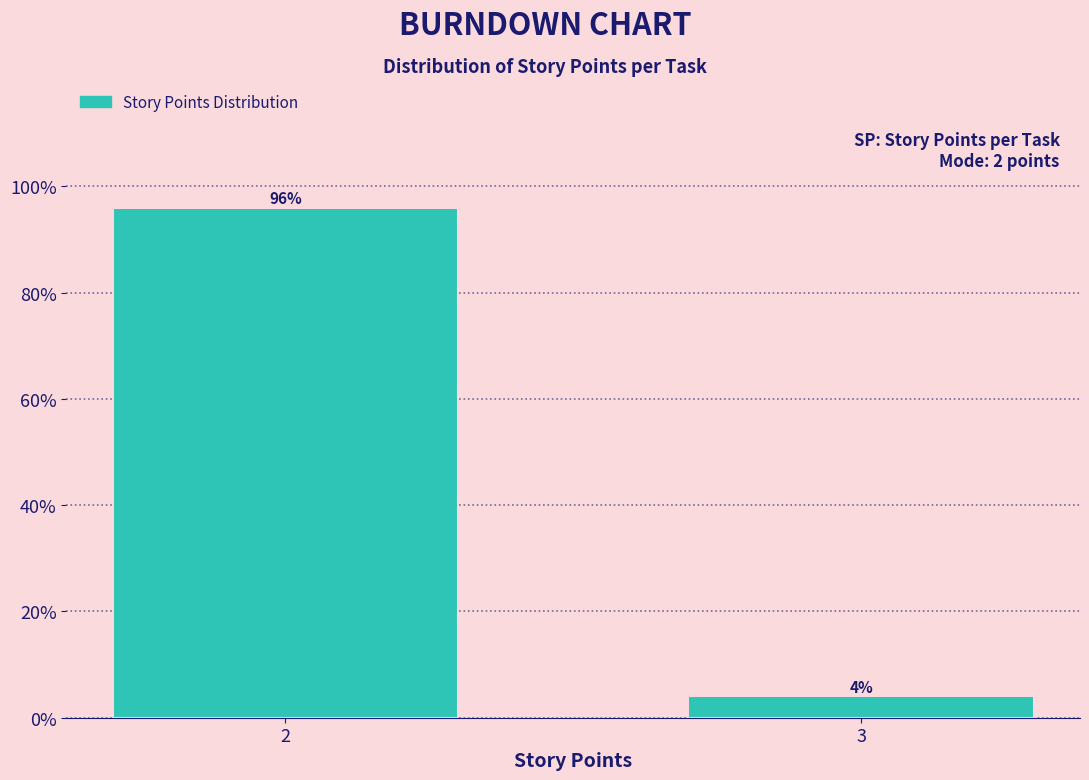

Reading left to right, what are all the values shown in this chart?

2=96	3=4